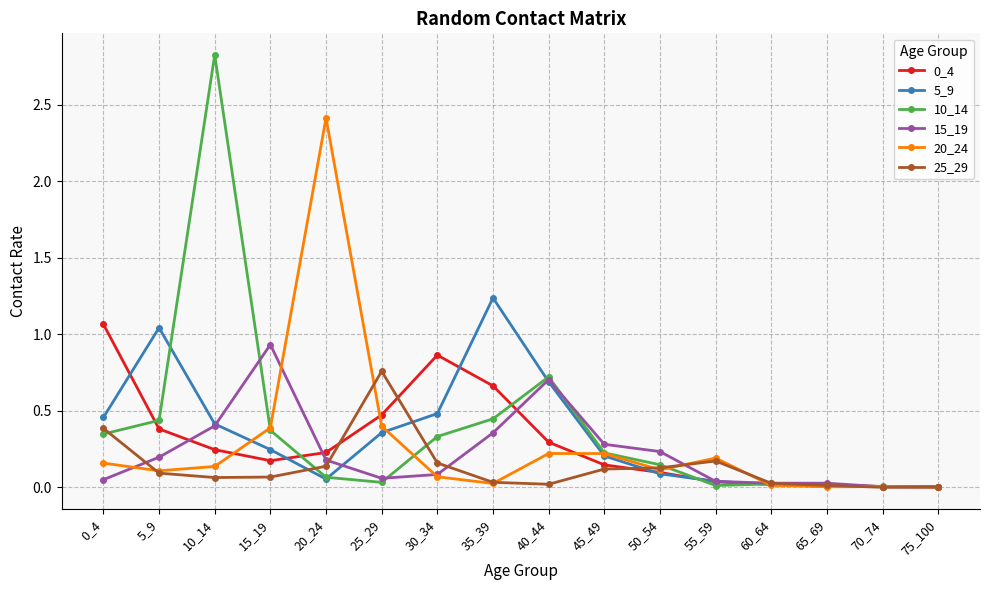

At which label does 20_24 reach its peak?

20_24